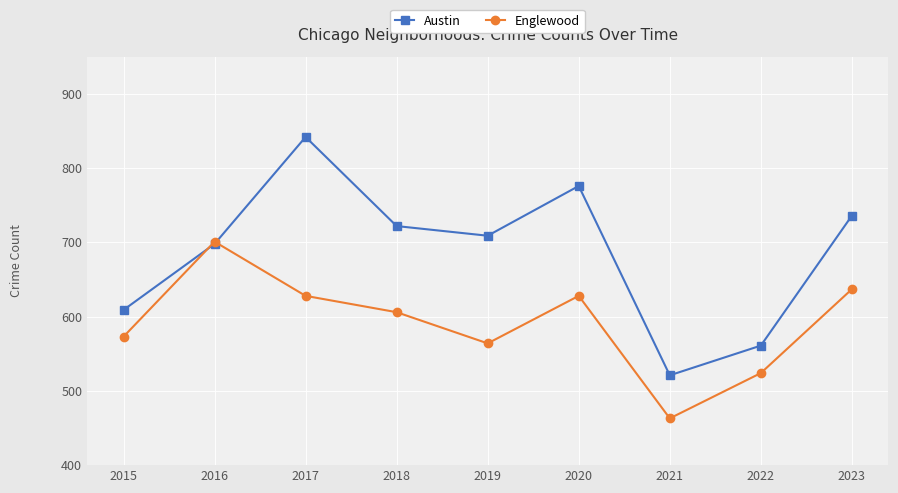

At 2019, list the series in order from smallest to largest.

Englewood, Austin